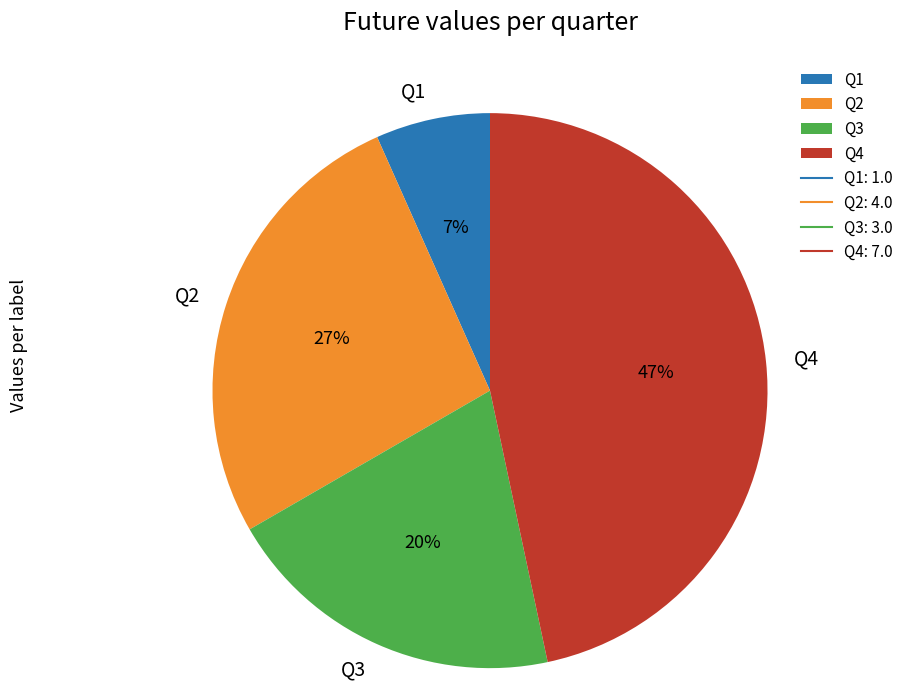

Combined, do Q2 and Q4 account for over 50%?

Yes